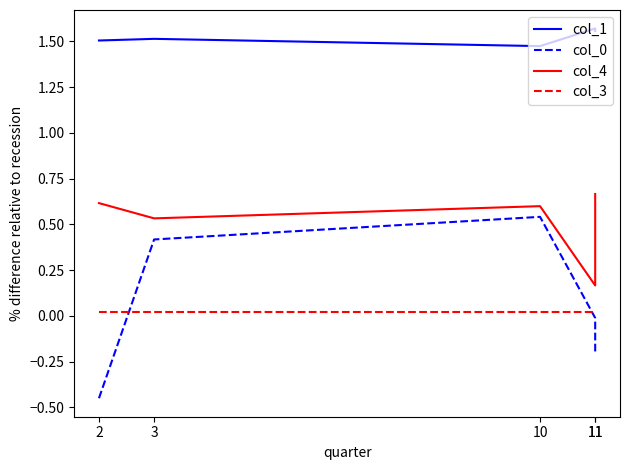

List the labels in order of col_4 value, largest first.

11, 2, 10, 3, 11